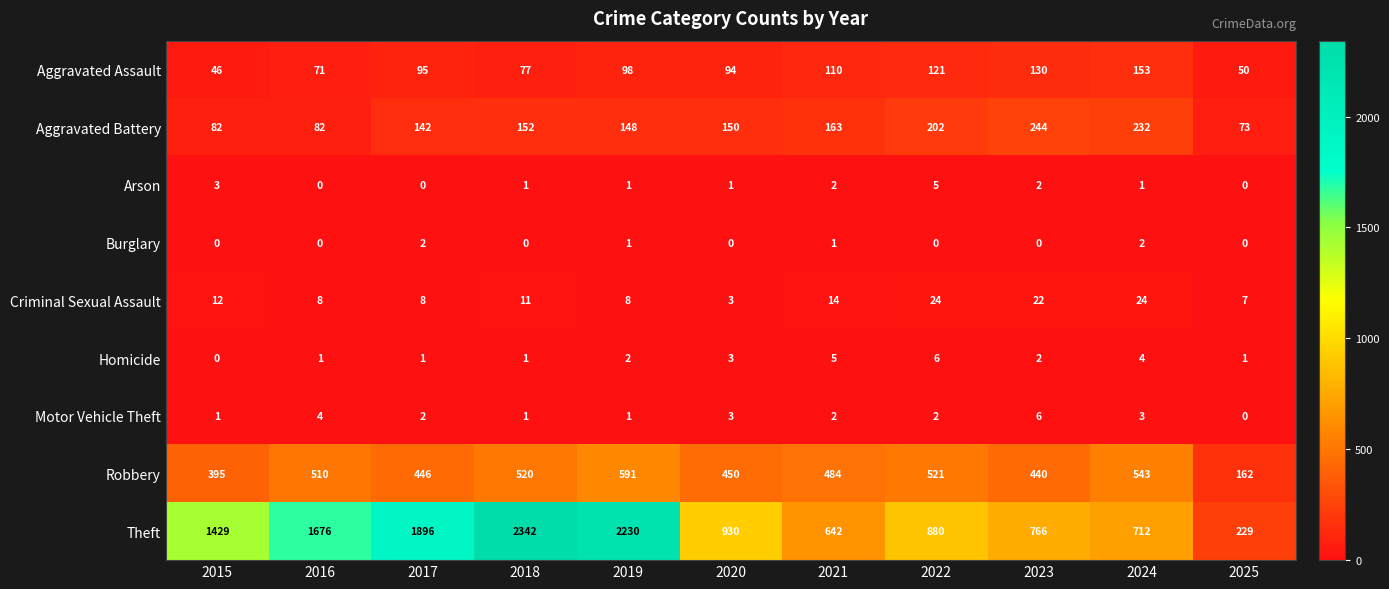

What is the total value across all series at 2015?

1968